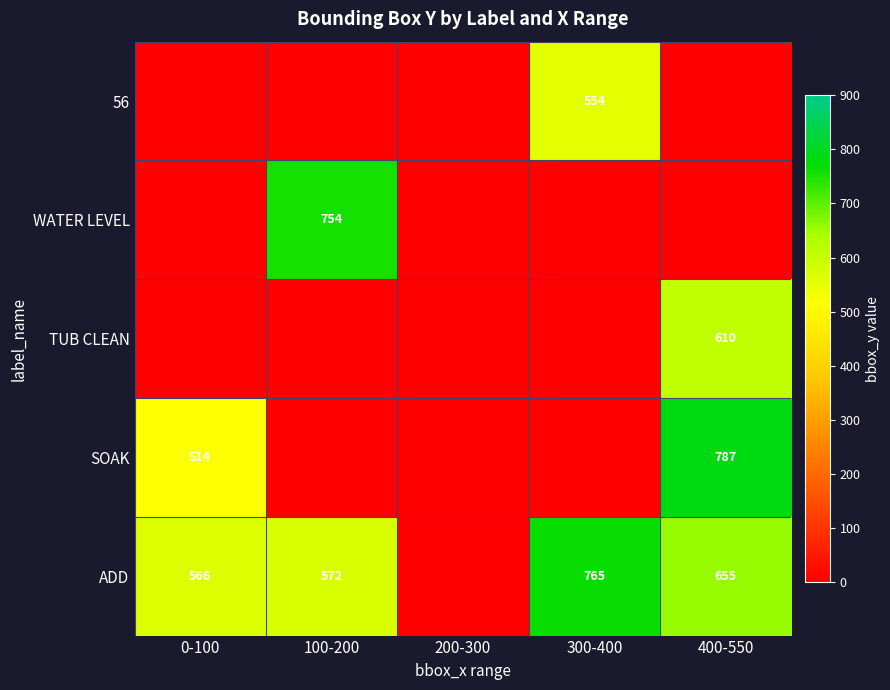

Count the number of categories in the chart.

5